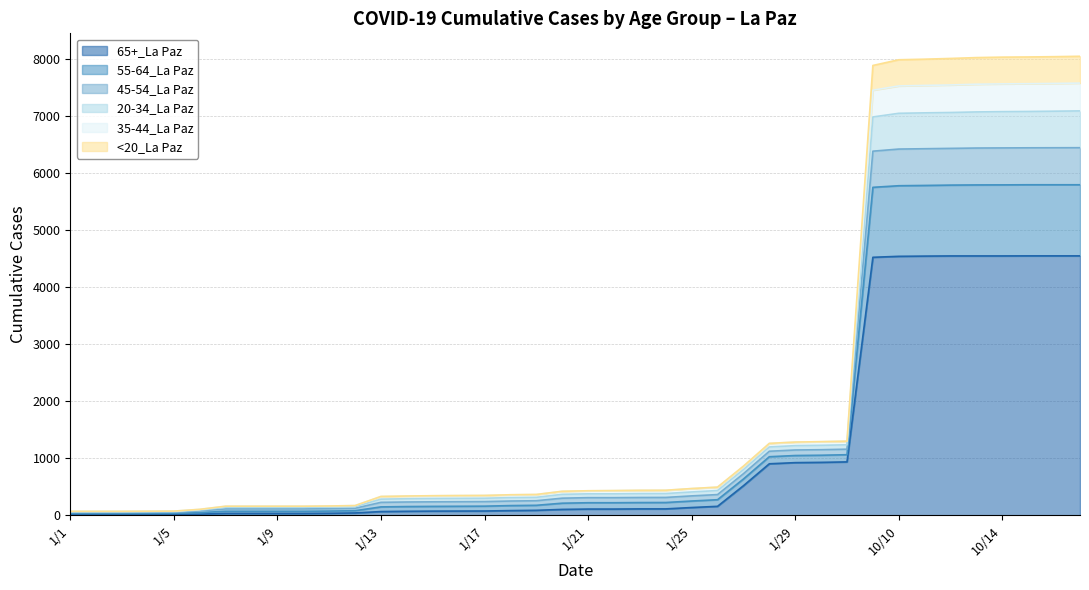

Which category has the highest value across all series?

10/17